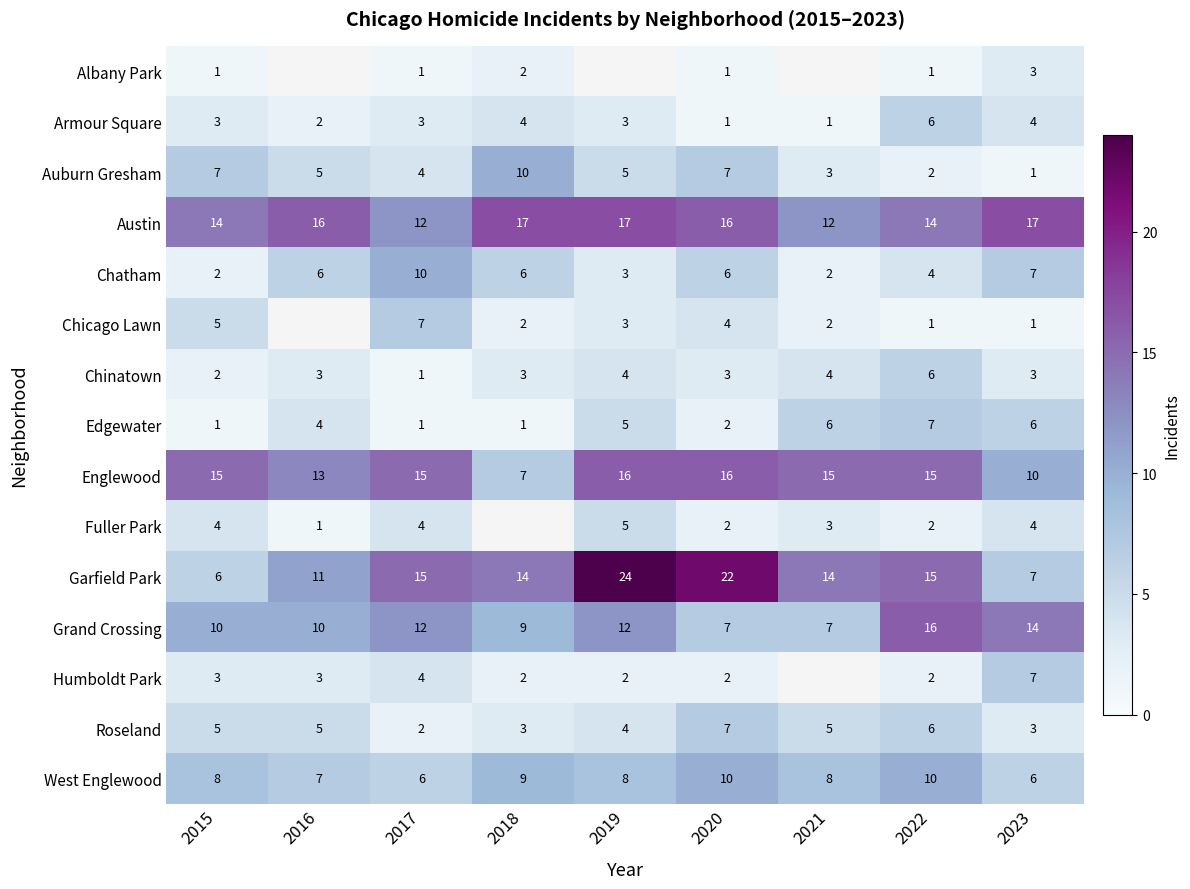

What value does the Austin series have at 2015?

14